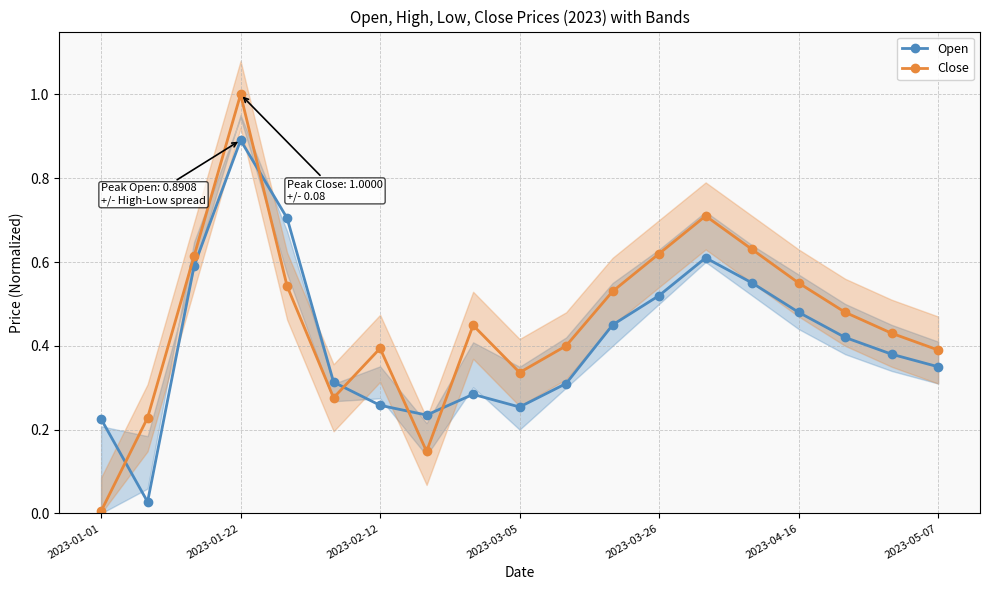

At which category does Close reach its first local peak?

2023-01-22